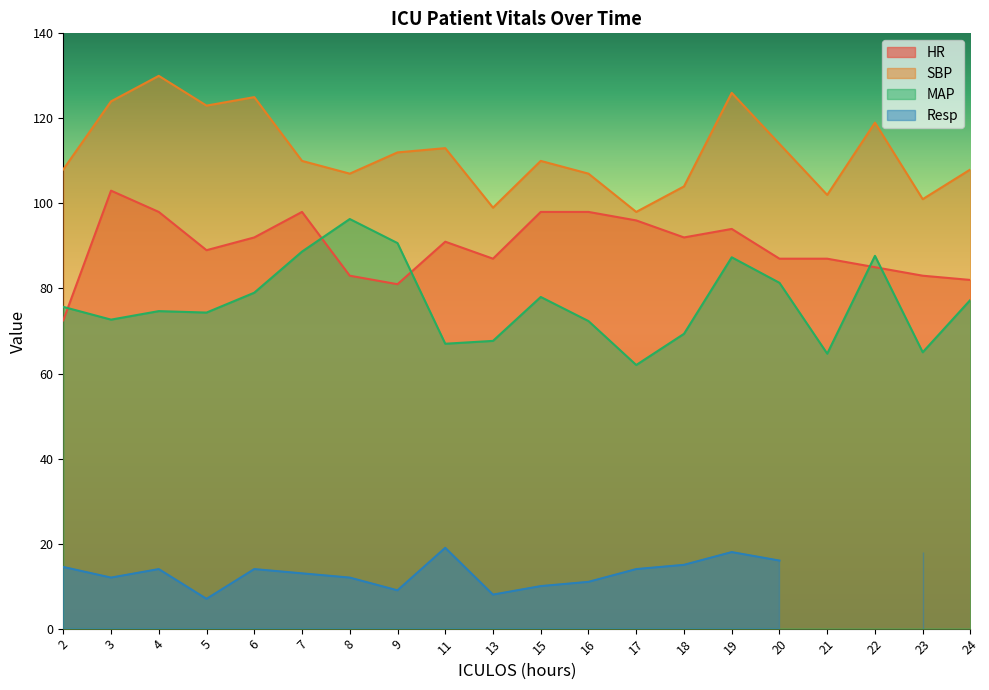

Which series ends up on top after the final intersection of HR and MAP?

HR